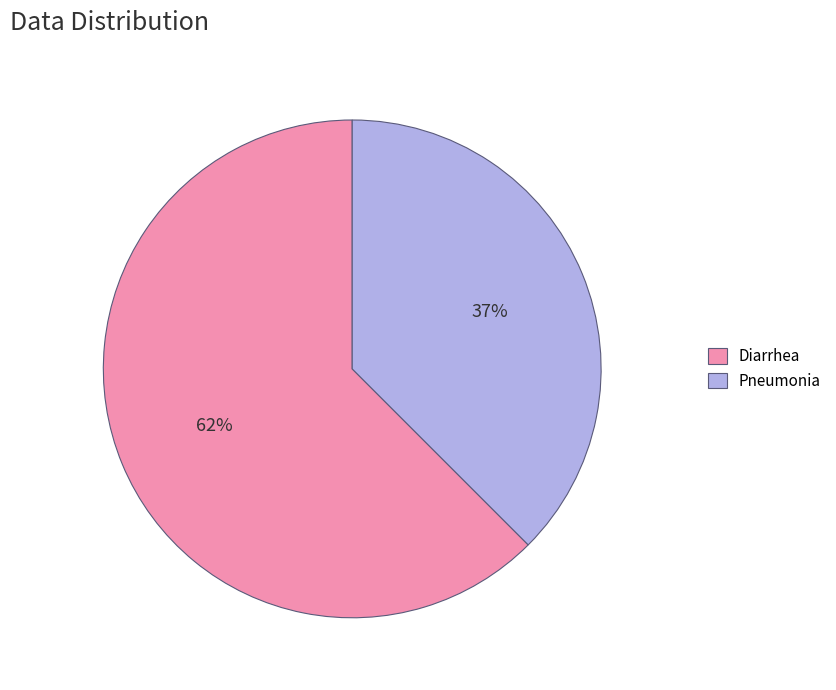

Is the sum of Pneumonia and Diarrhea greater than half?

Yes